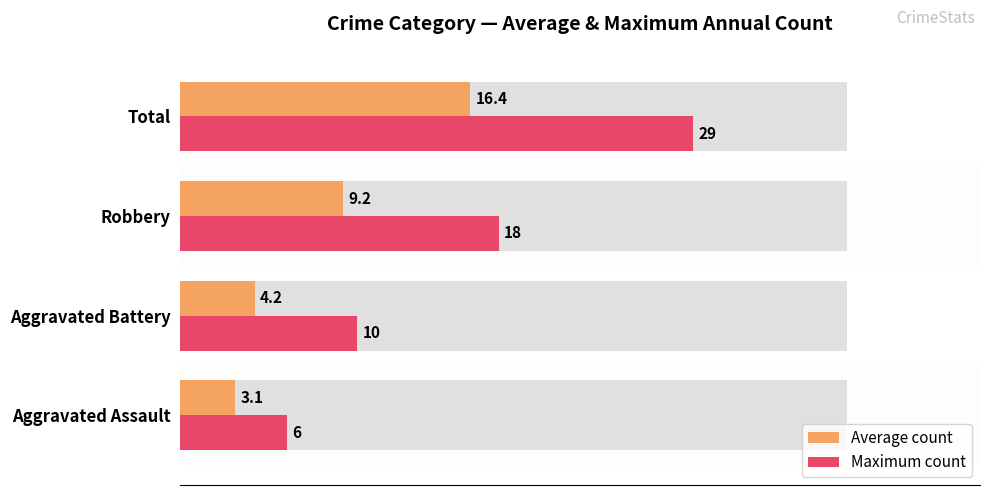

Rank the series by their maximum value, from lowest to highest.

Average count, Maximum count